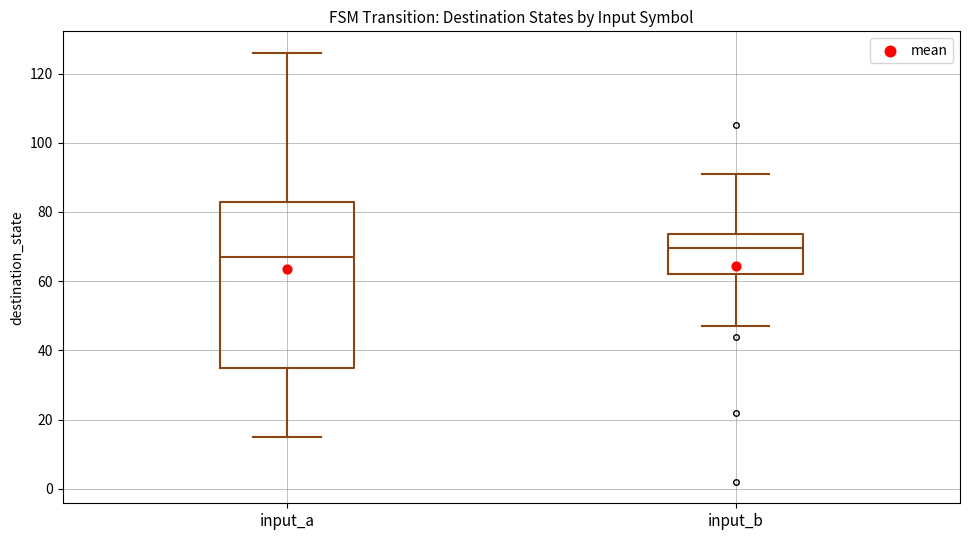

Reading left to right, transcribe this box plot: for each box, give where its median line is, the range the box spans, and where its two whiskers end, as read against the y-axis. The values are not printed on the chart, so give them approximately, as read against the axis.

input_a: median 68, box 36 to 82, whiskers 16 to 126
input_b: median 70, box 62 to 74, whiskers 48 to 92